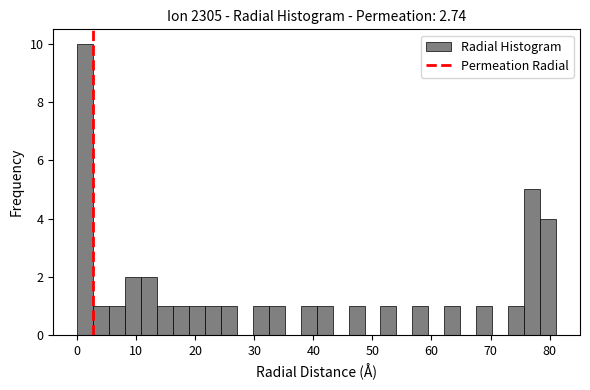

Around what value on the x-axis is the tallest bar? Give the approximate position of its centre, as read against the axis.

1